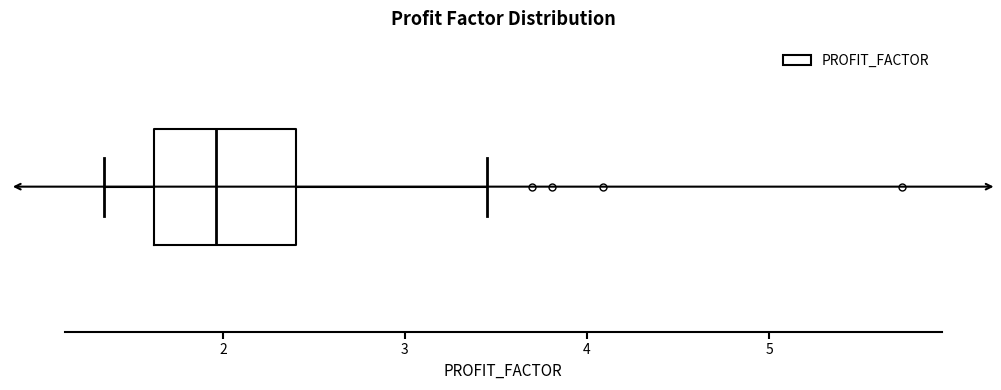

Read this box plot against the x-axis: the position of the median line, the range covered by the box, and the ends of both whiskers. The values are not printed on the chart, so give them approximately, as read against the axis.

median 2.0, box 1.6 to 2.4, whiskers 1.4 to 3.5